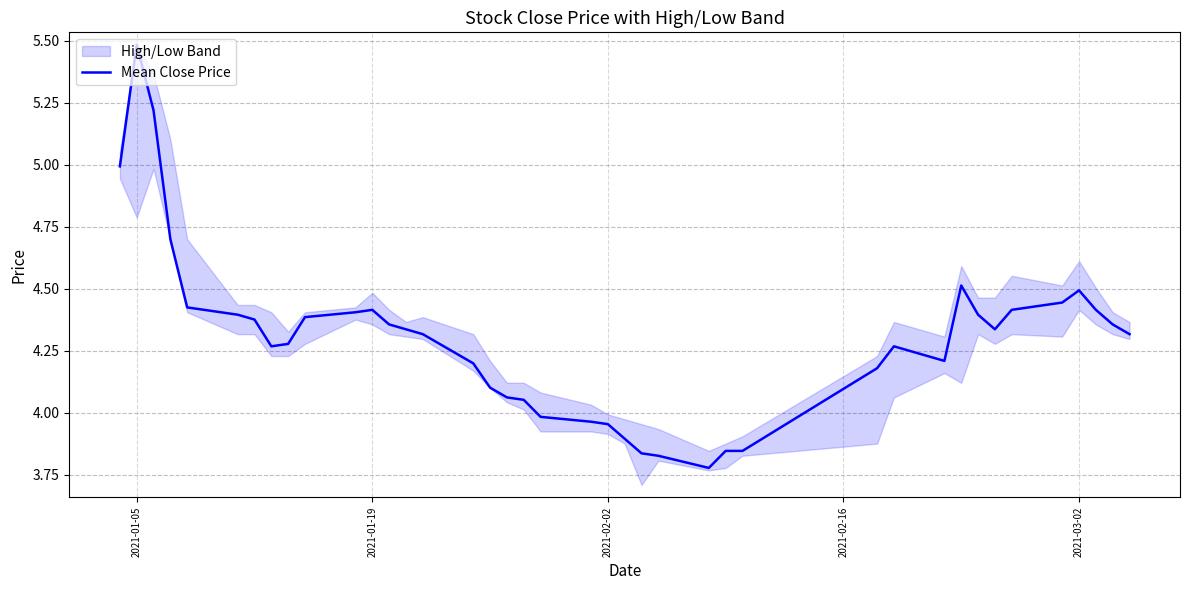

At which label does Mean Close Price reach its peak?

2021-01-05